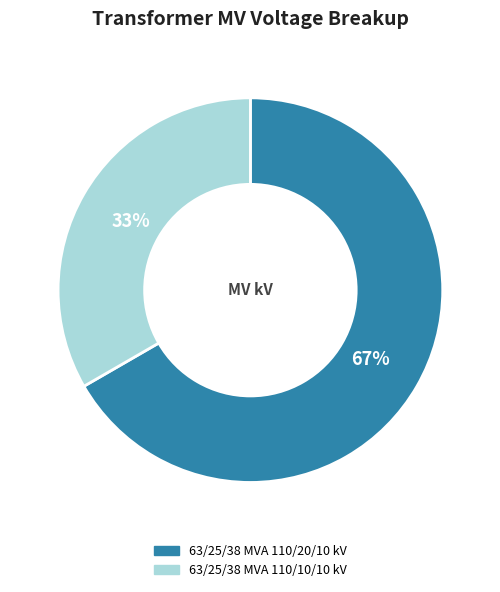

Is it true that 63/25/38 MVA 110/20/10 kV is 61% of the pie?

False